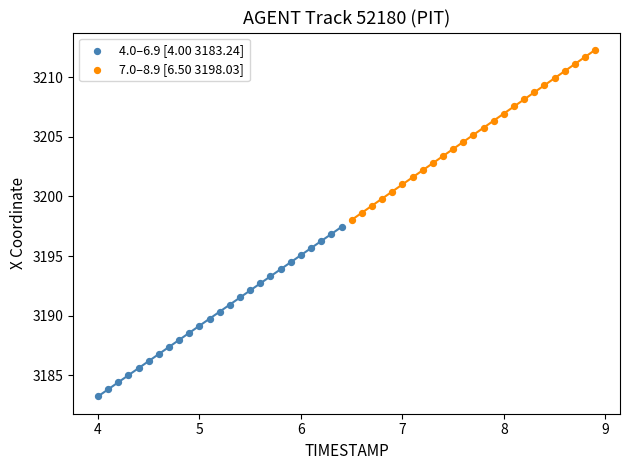

What are all the series names shown in the legend?

4.0–6.9 [4.00 3183.24], 7.0–8.9 [6.50 3198.03]